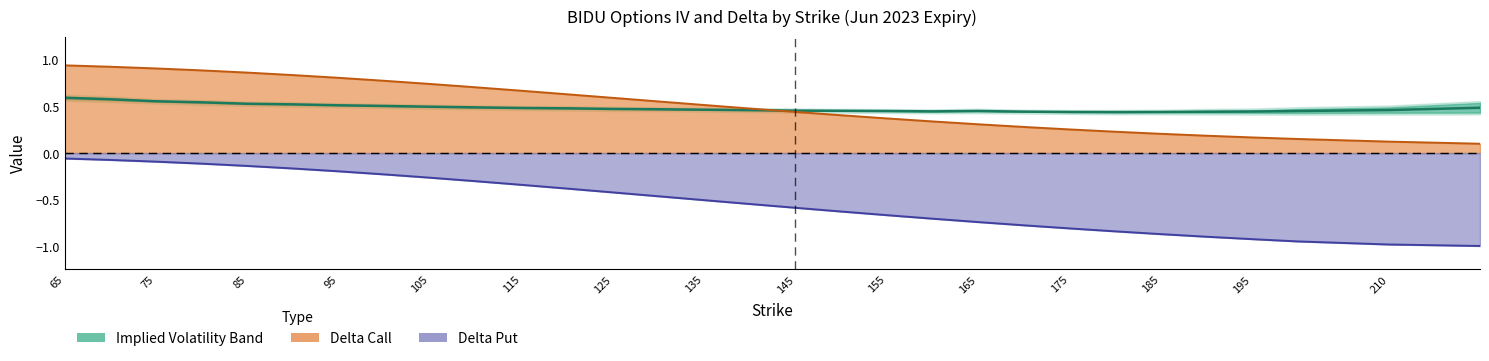

At which category is the sum across all series the highest?

65